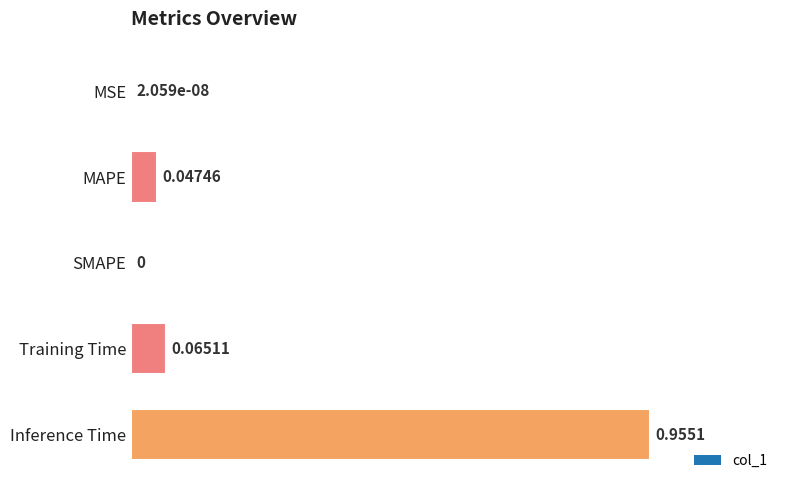

Which label corresponds to the largest value in the chart?

Inference Time